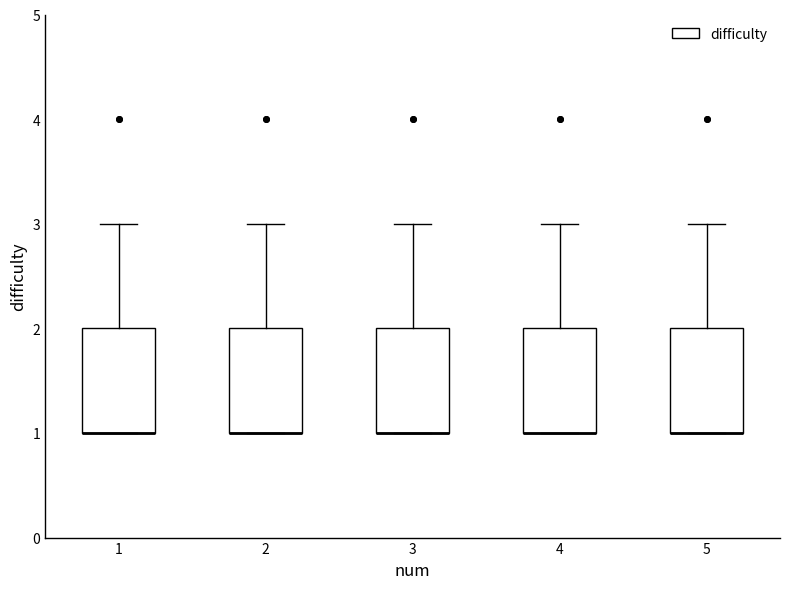

Reading left to right, read every box against the y-axis: the position of its median line, the range the box covers, and the ends of its whiskers. The values are not printed on the chart, so give them approximately, as read against the axis.

1: median 1 (drawn on the box's lower edge), box 1 to 2, whiskers 1 to 3
2: median 1 (drawn on the box's lower edge), box 1 to 2, whiskers 1 to 3
3: median 1 (drawn on the box's lower edge), box 1 to 2, whiskers 1 to 3
4: median 1 (drawn on the box's lower edge), box 1 to 2, whiskers 1 to 3
5: median 1 (drawn on the box's lower edge), box 1 to 2, whiskers 1 to 3